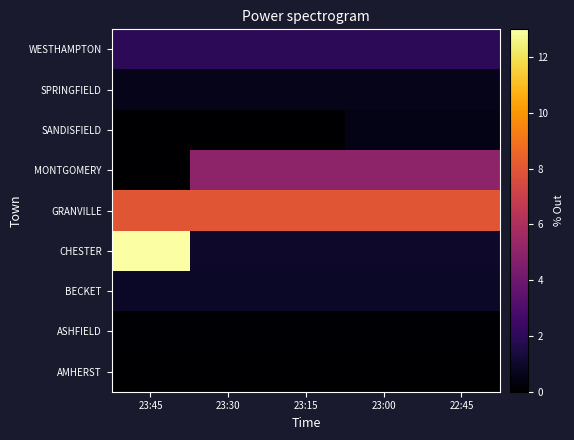

Count the number of data series in this chart.

9